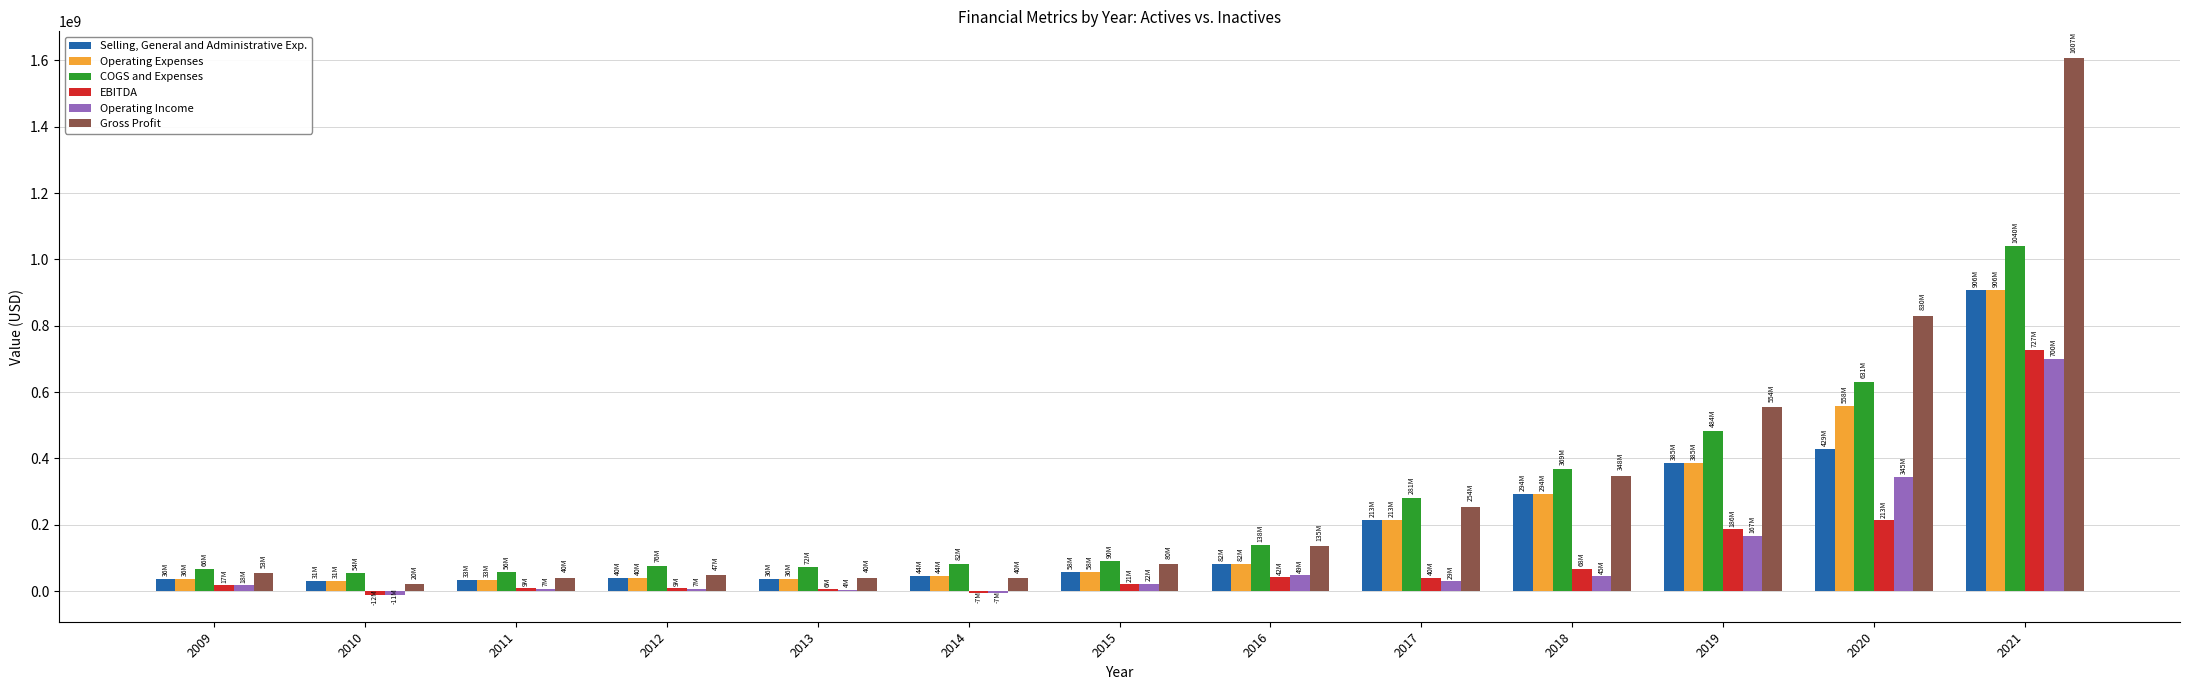

What is the greatest value displayed?

1606587000